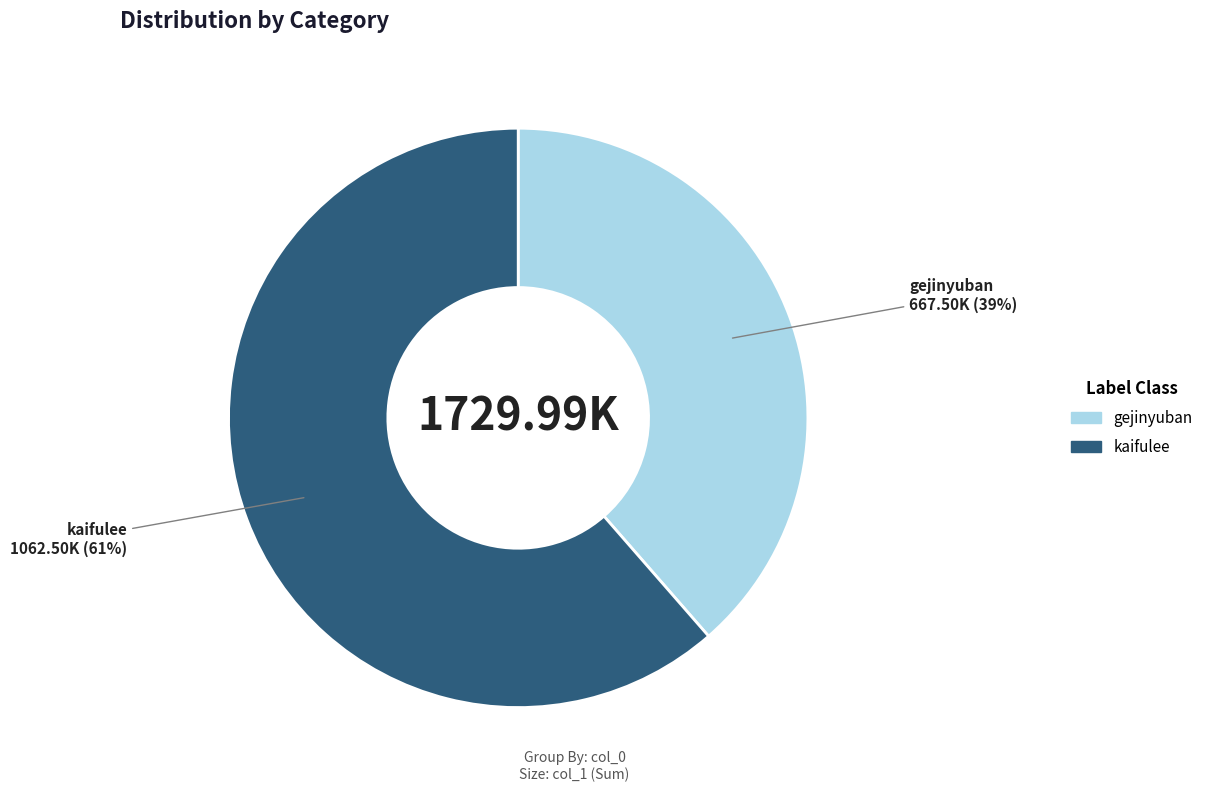

To the nearest percent, what percentage of the pie is gejinyuban?

39%